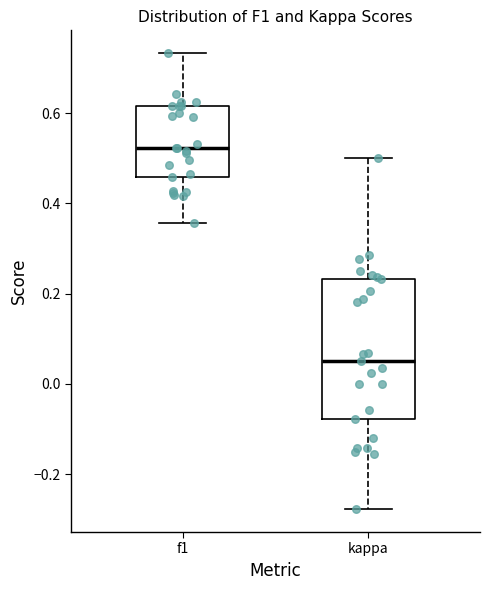

Where does the upper whisker of the box for f1 end on the y-axis? The values are not printed on the chart, so give them approximately, as read against the axis.

0.74